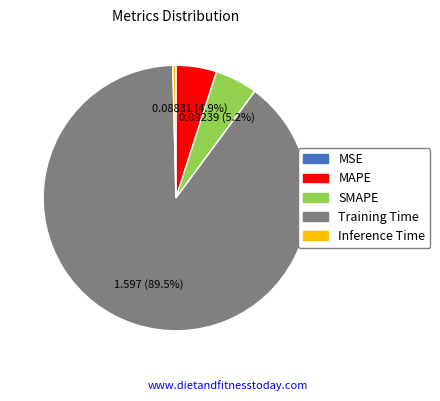

Is the sum of SMAPE and MAPE greater than half?

No